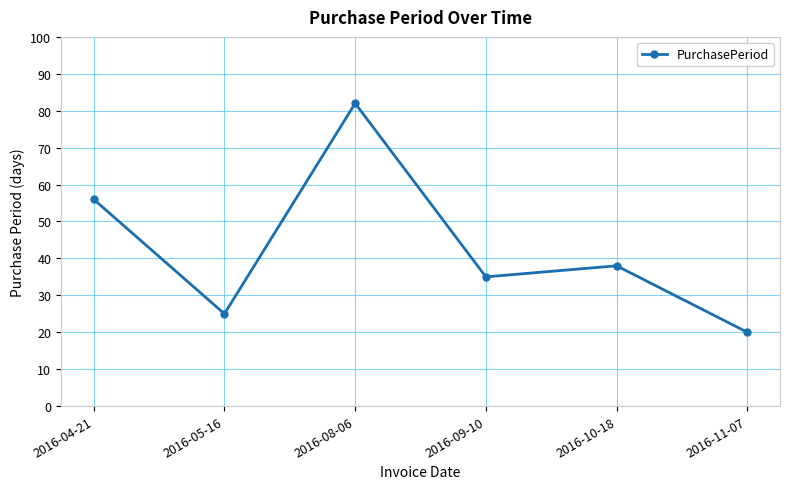

What is the smallest value displayed?

20